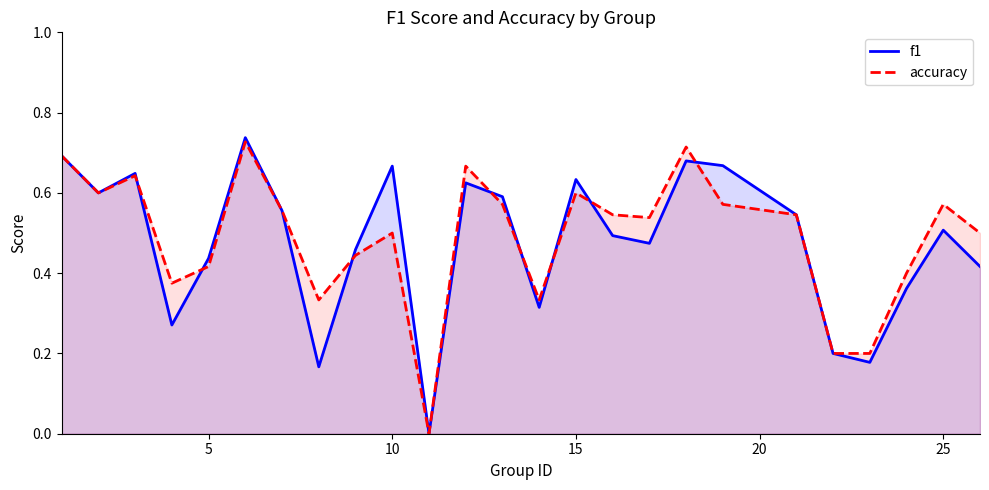

How many values in the f1 series exceed 0?

24